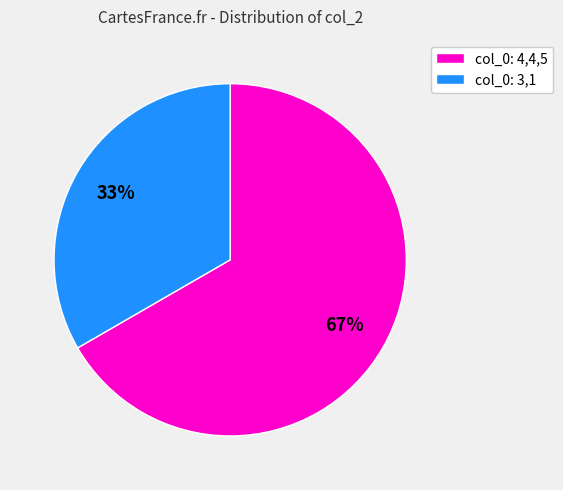

Do col_0: 3,1 and col_0: 4,4,5 together represent more than half of the pie?

Yes